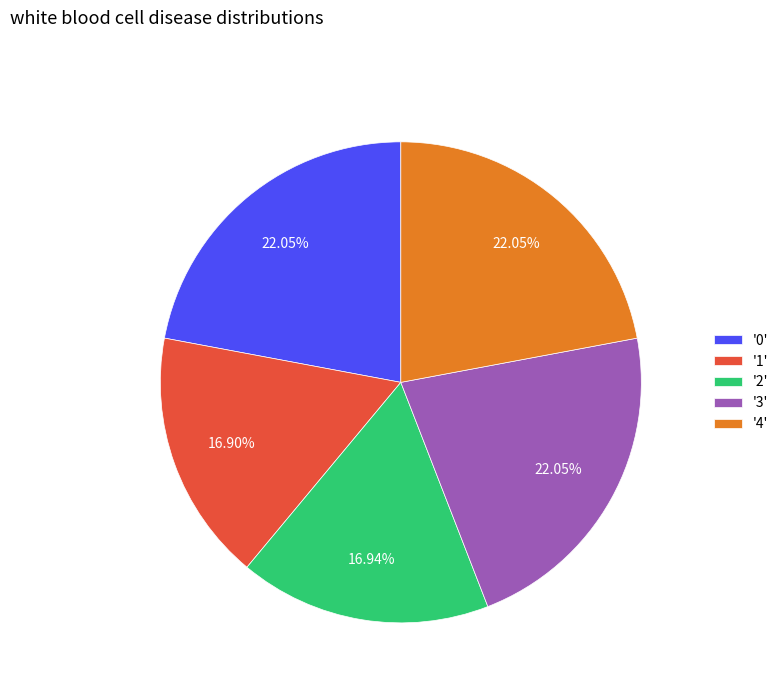

Count the number of slices in the pie.

5